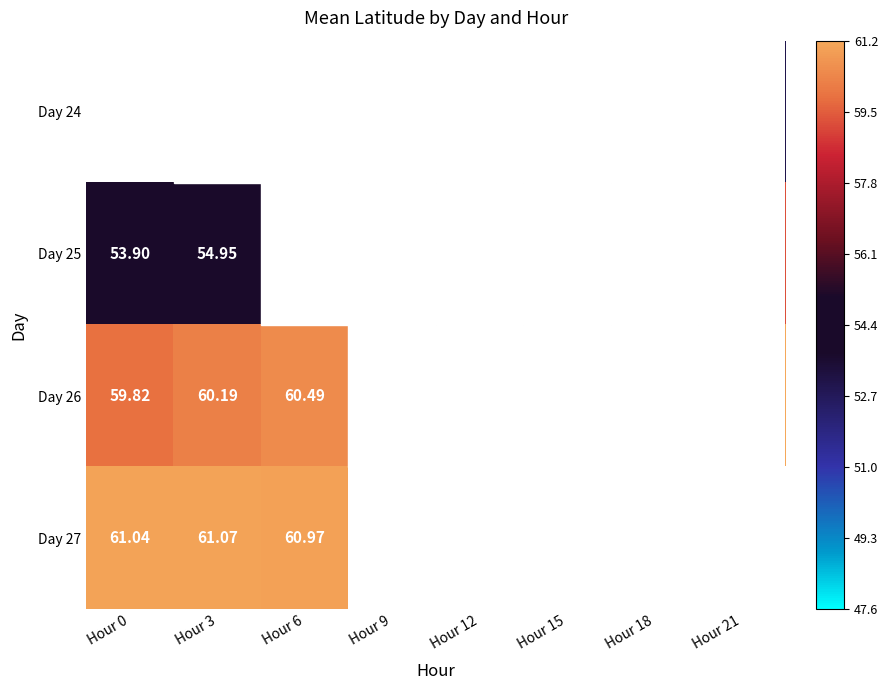

What is the spread (max minus min) of values at Hour 12?

10.5